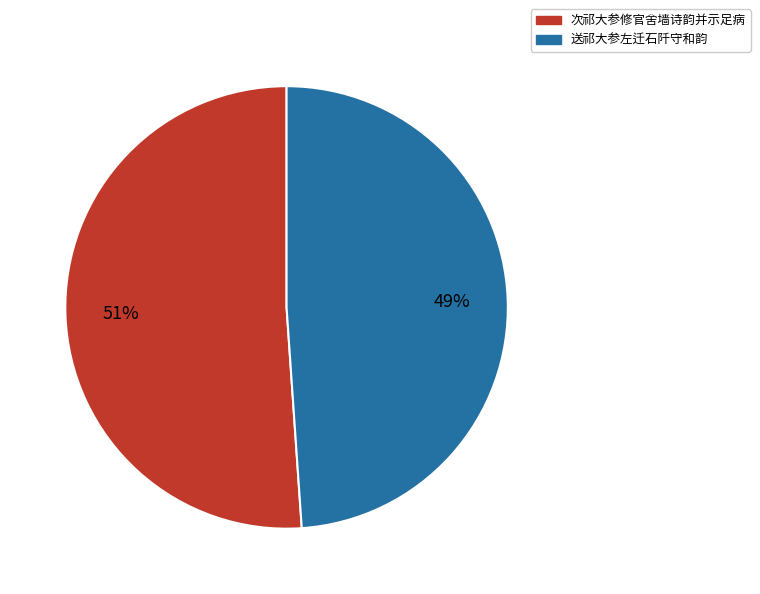

Approximately how many times larger is the value at 送祁大参左迁石阡守和韵 compared to 次祁大参修官舍墙诗韵并示足病?

1.0